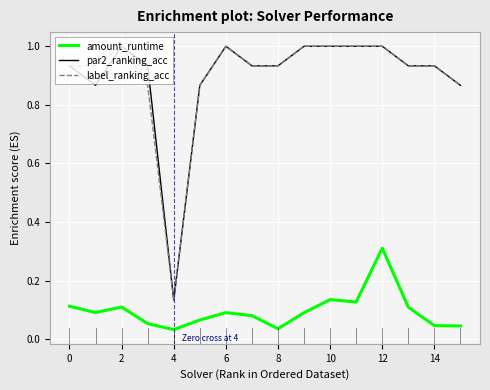

True or false: amount_runtime and label_ranking_acc cross at least once.

False